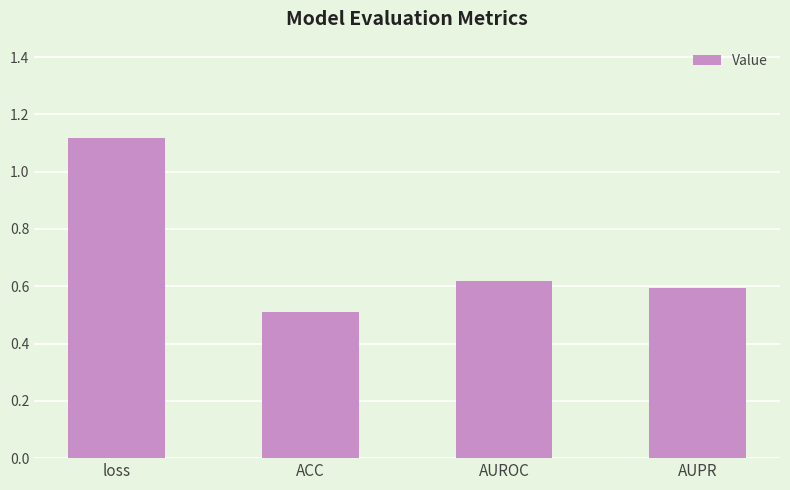

List the labels in order of value, largest first.

loss, AUROC, AUPR, ACC